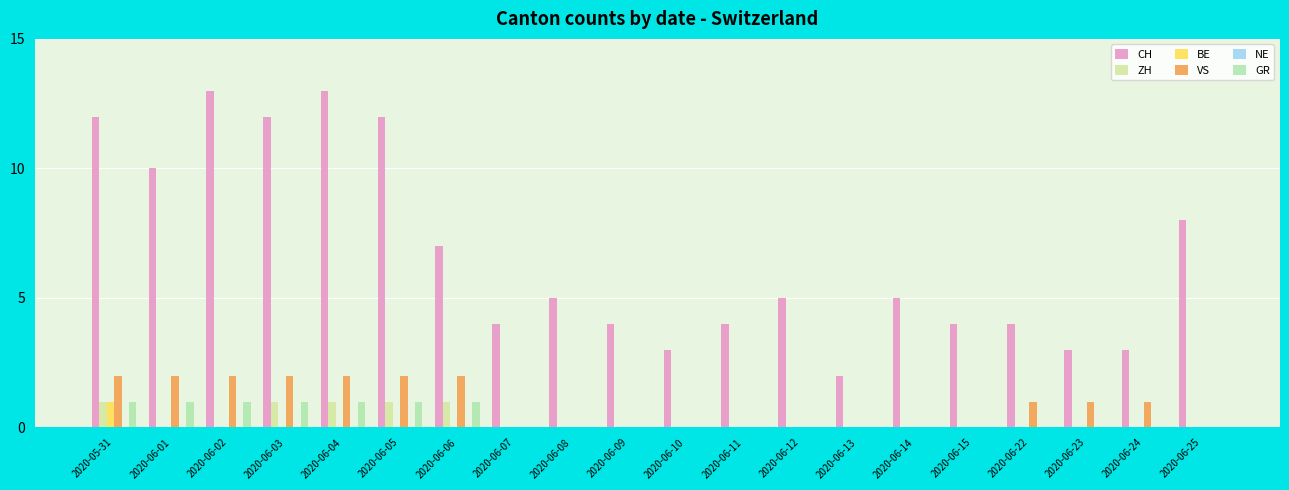

At which category does the chart reach its minimum across all series?

2020-06-01